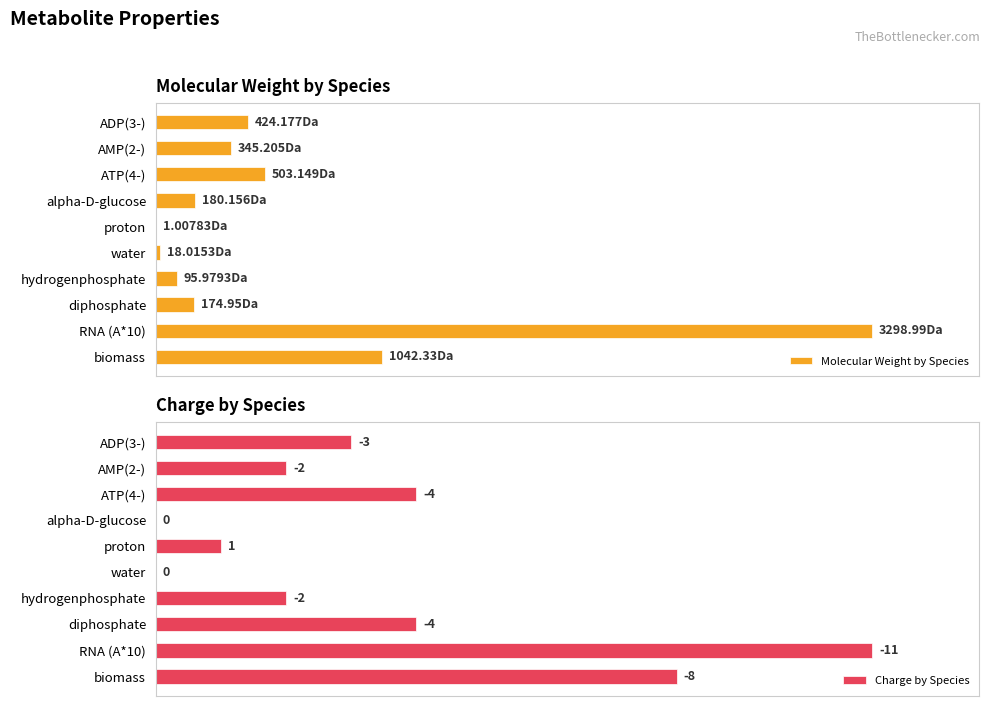

How many bars are there in total?

20